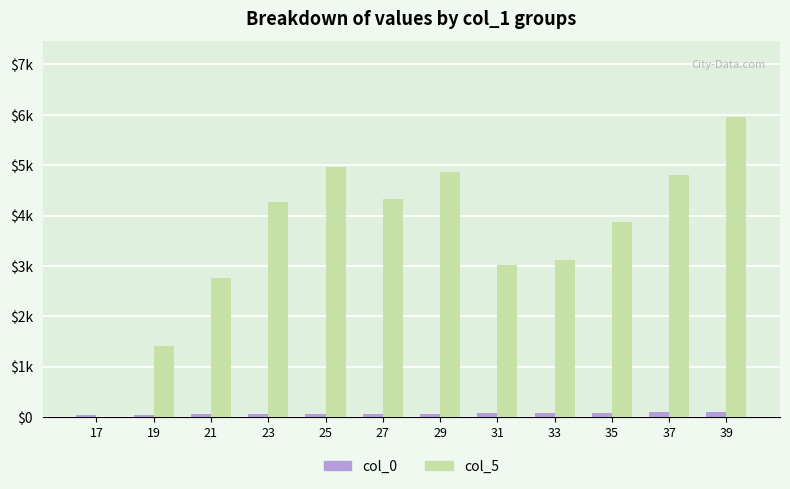

What is the maximum value for col_0?

94.0